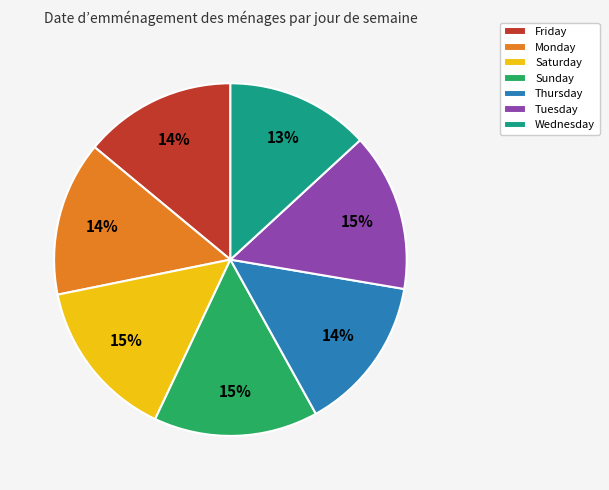

Between Friday and Tuesday, which is larger?

Tuesday